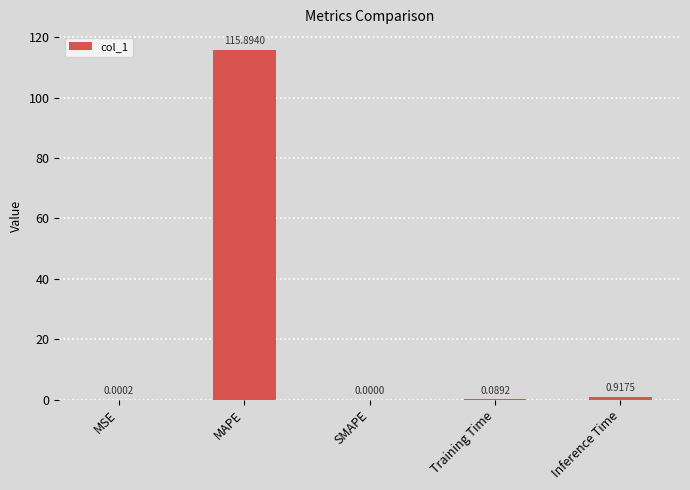

At which label is the value closest to 57?

Inference Time